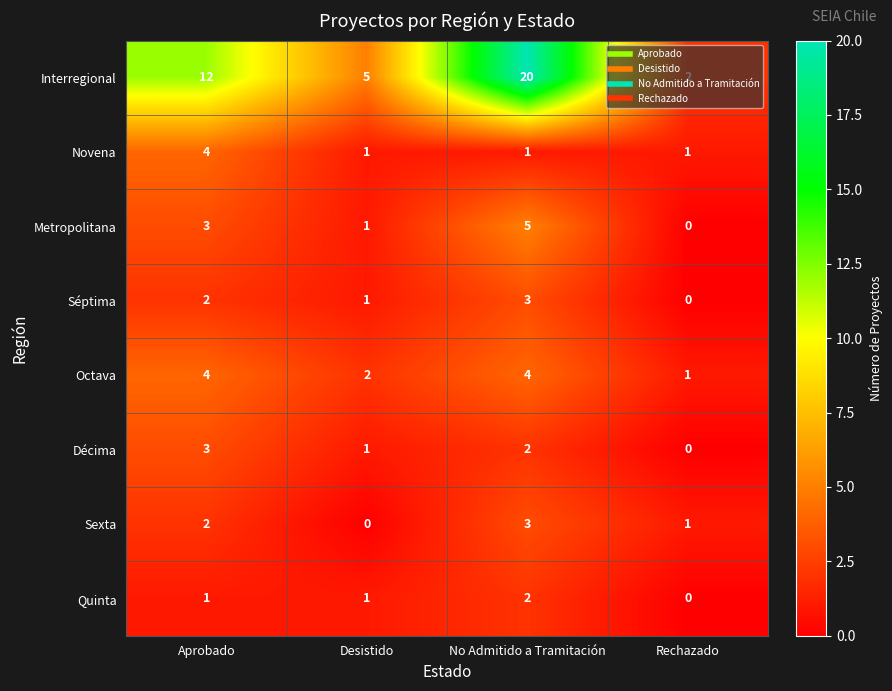

The Séptima series shows 0 at Rechazado. True or false?

True